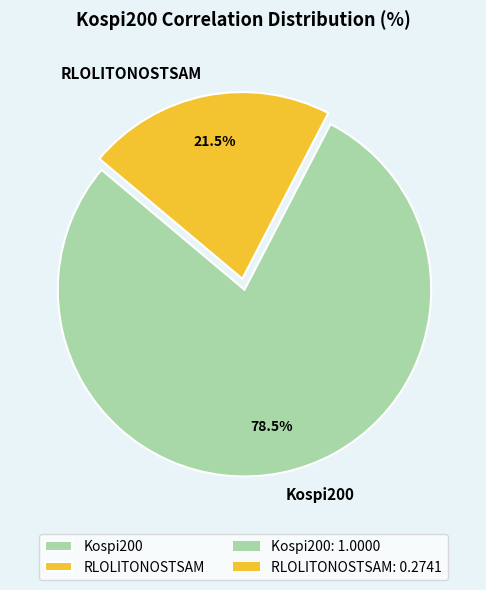

True or false: RLOLITONOSTSAM accounts for 9% of the total.

False